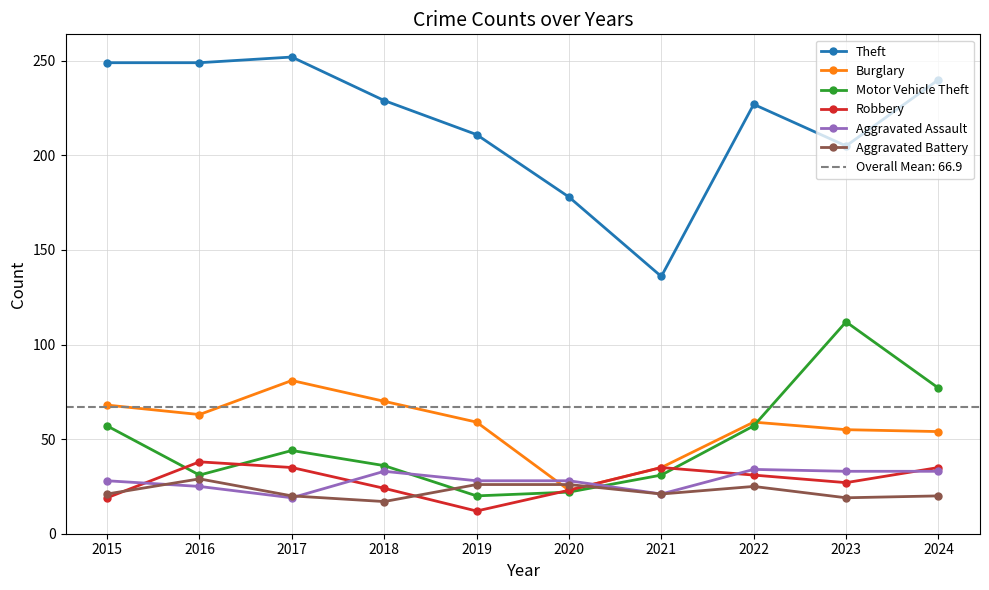

At which category does Burglary reach its first local valley?

2016